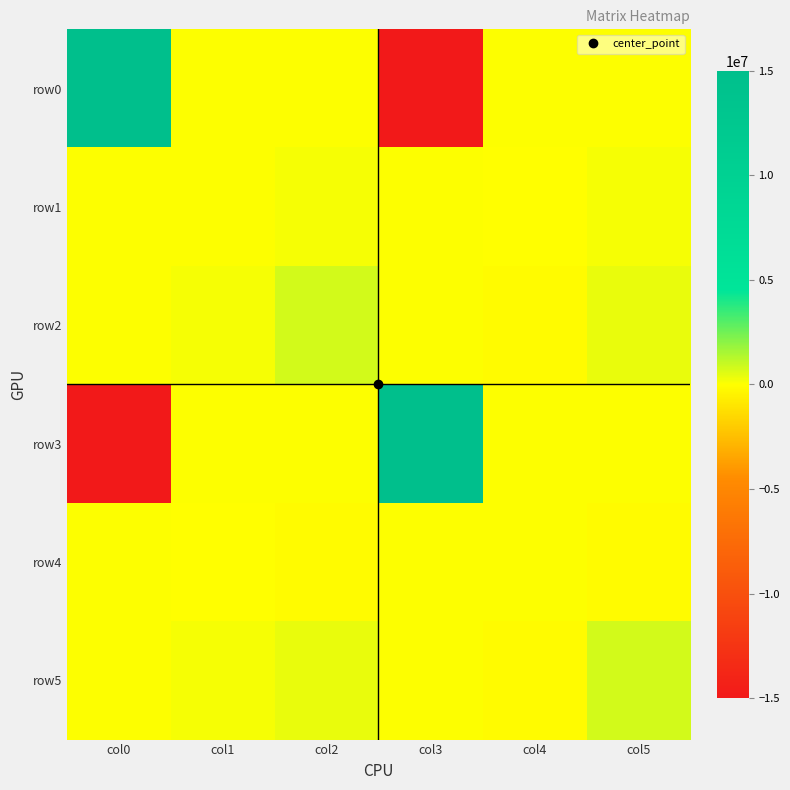

At which category does the chart reach its peak across all series?

col0